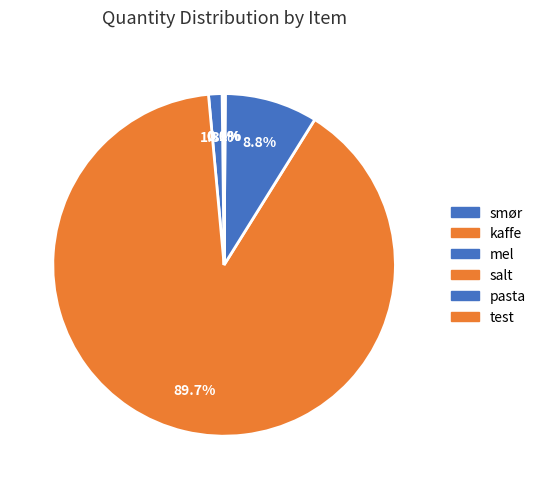

What is the change in value from kaffe to salt?

+2390